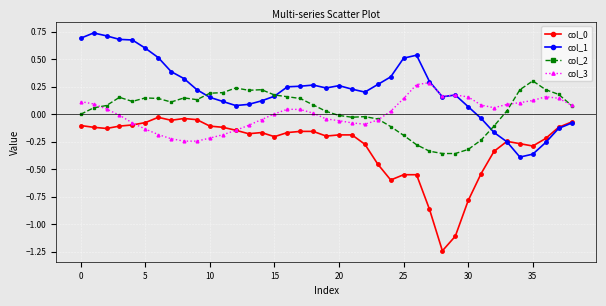

Which series has the largest total across all categories?

col_1